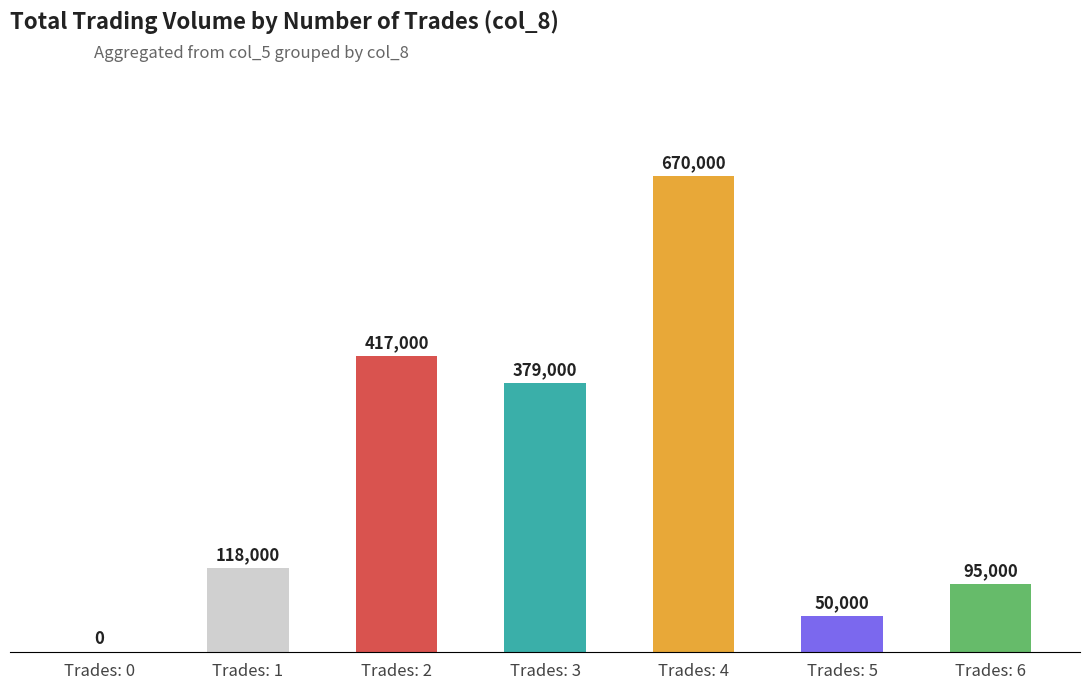

Reading left to right, list all the values displayed in this chart.

0.0	17.6	62.2	56.6	100.0	7.5	14.2